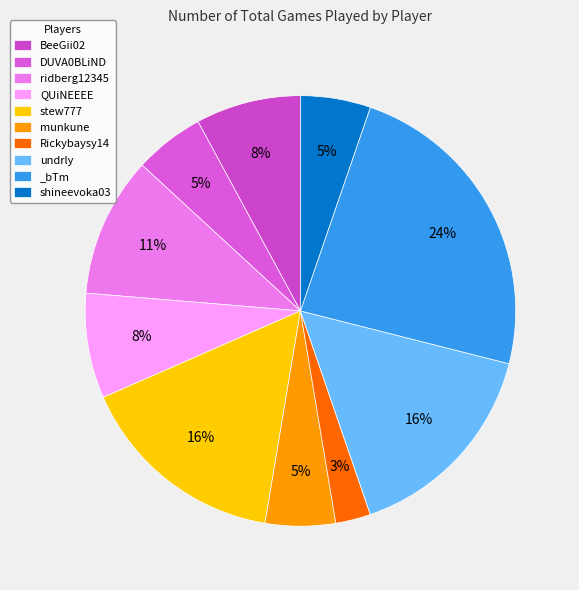

Which has a higher value, munkune or stew777?

stew777